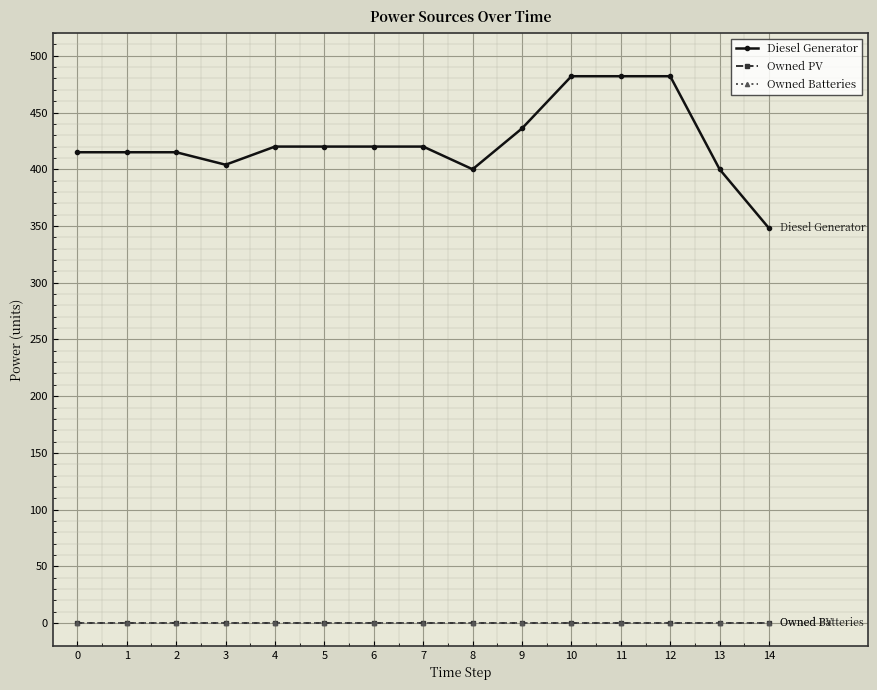

Rank the categories by Owned PV value from lowest to highest.

0, 1, 2, 3, 4, 5, 6, 7, 8, 9, 10, 11, 12, 13, 14